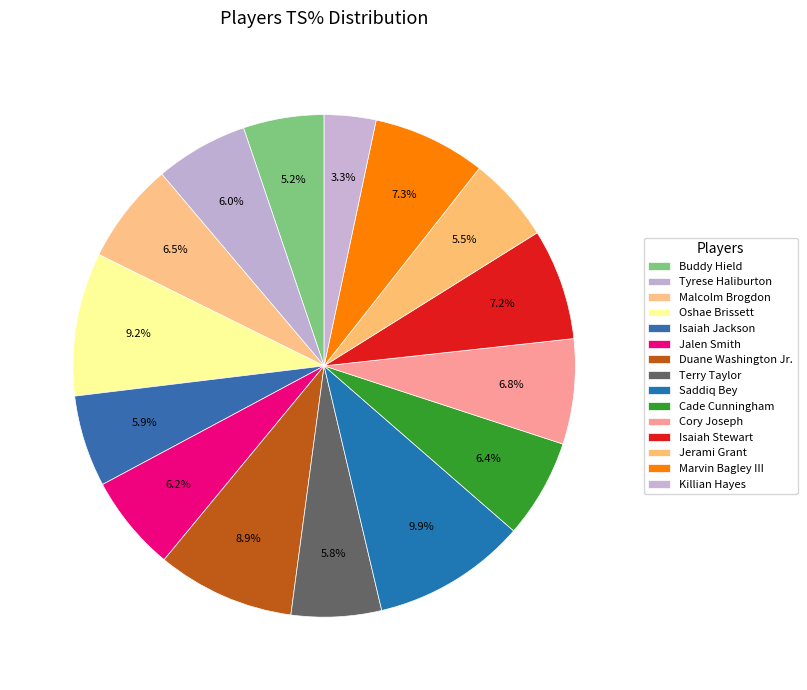

How many segments does this pie chart have?

15